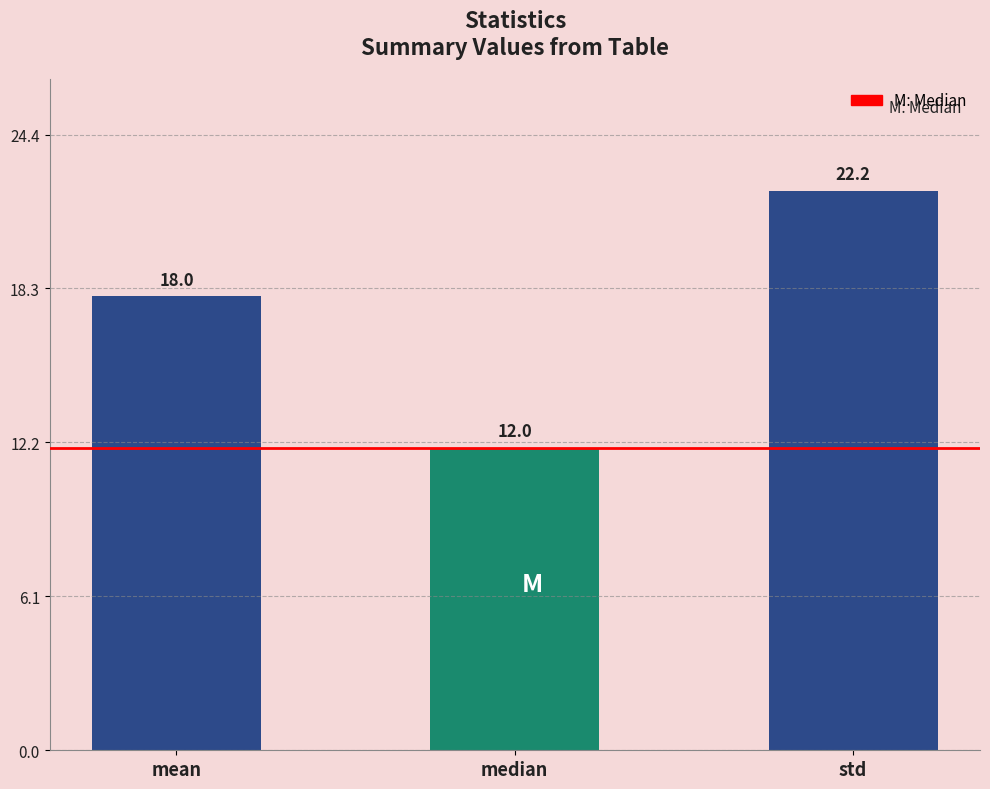

What is the label of the 3rd bar from the left?

std